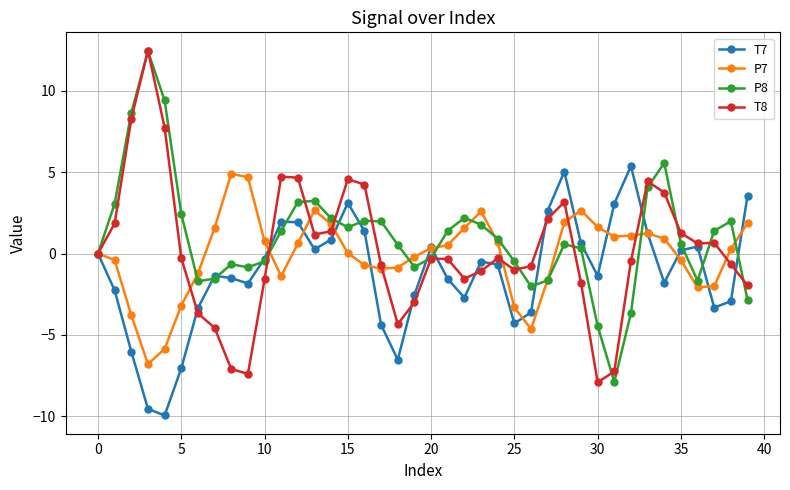

What is the greatest value displayed?

12.5